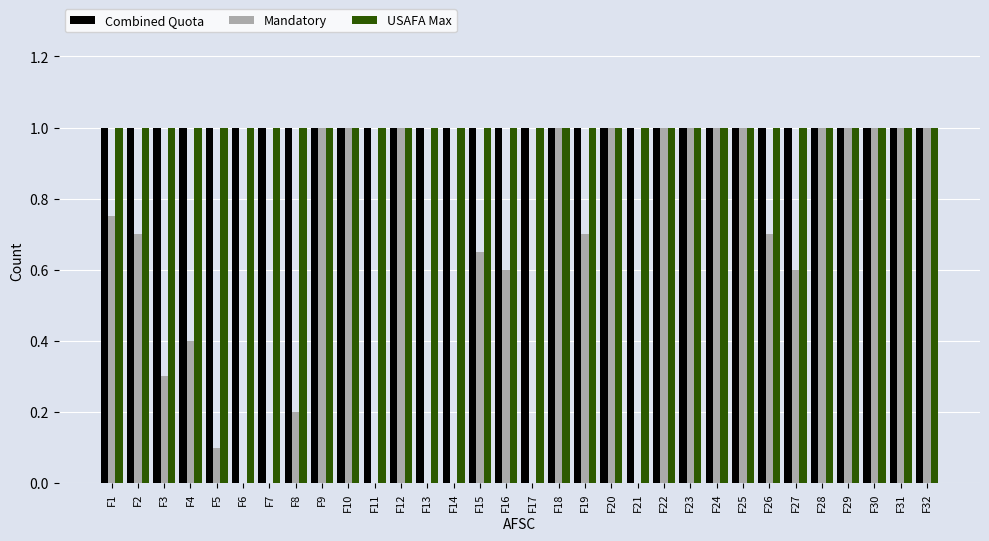

What is the total value across all series at F30?

3.0